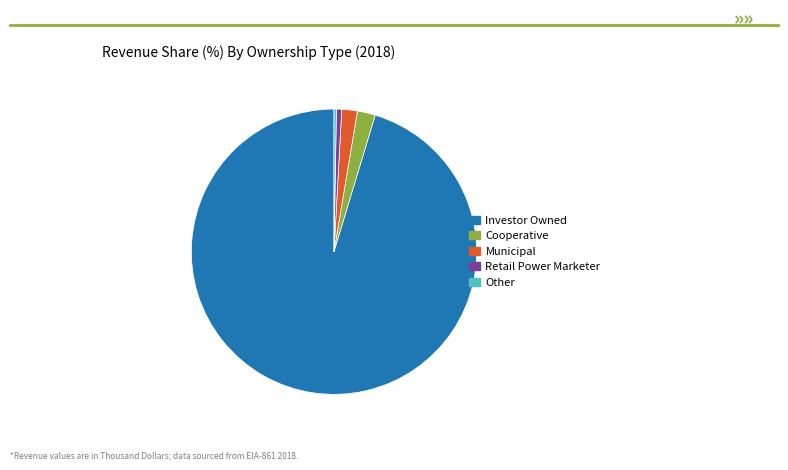

Is there a majority slice in this chart?

Yes